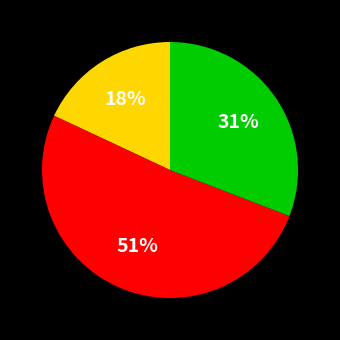

Is there any slice that represents more than half of the pie?

Yes